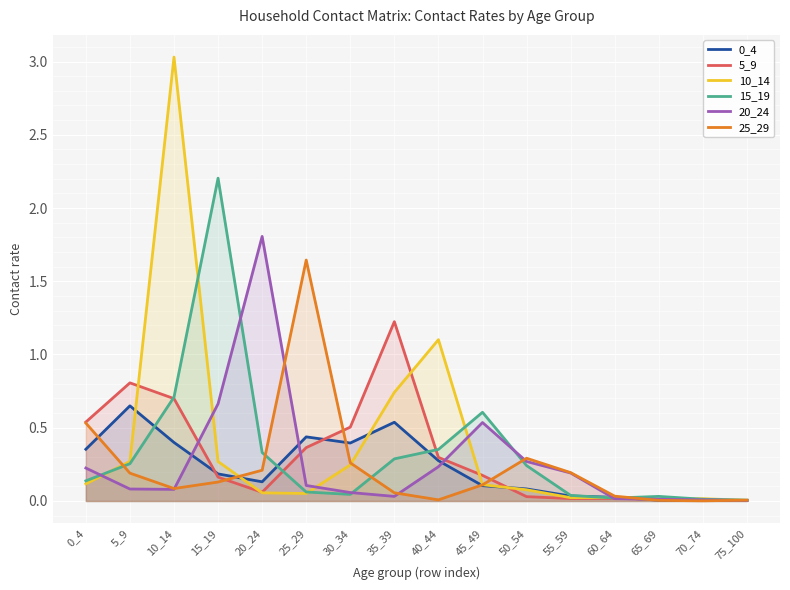

How many lines are shown in the chart?

6